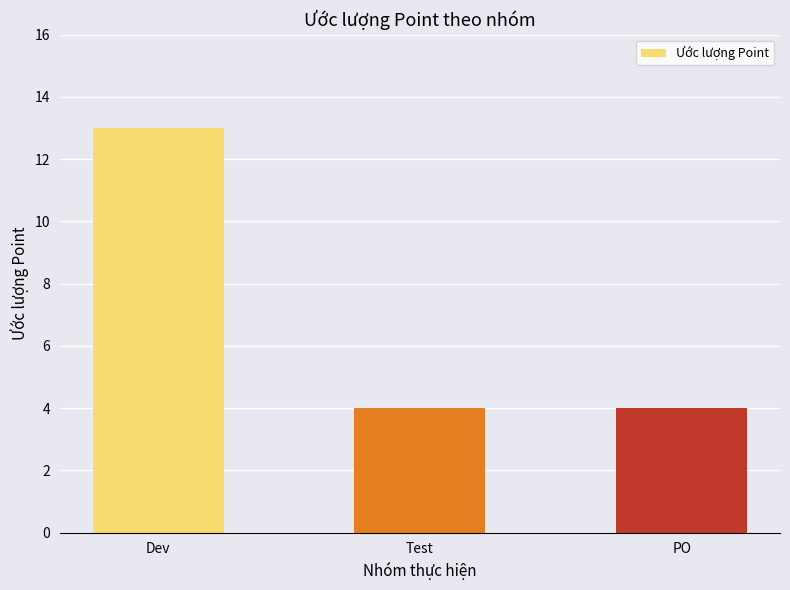

True or false: the data shows 1 at Test.

False